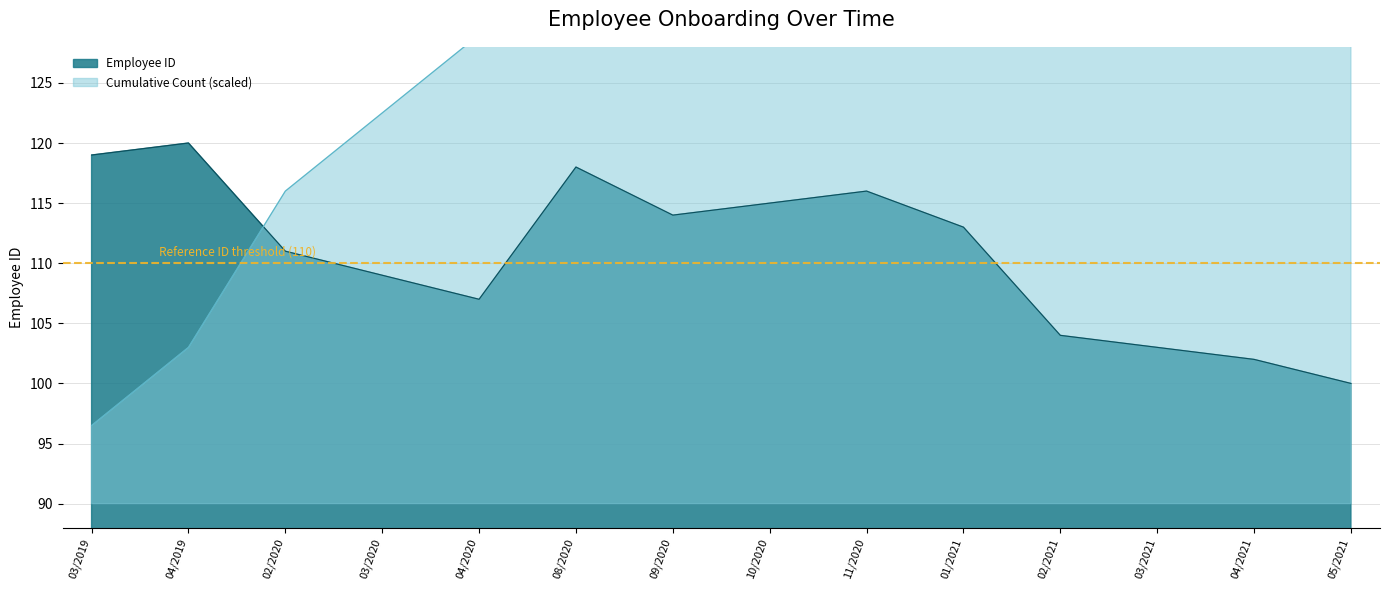

Rank the categories by value from highest to lowest.

04/2019, 03/2019, 08/2020, 11/2020, 10/2020, 09/2020, 01/2021, 02/2020, 03/2020, 04/2020, 02/2021, 03/2021, 04/2021, 05/2021